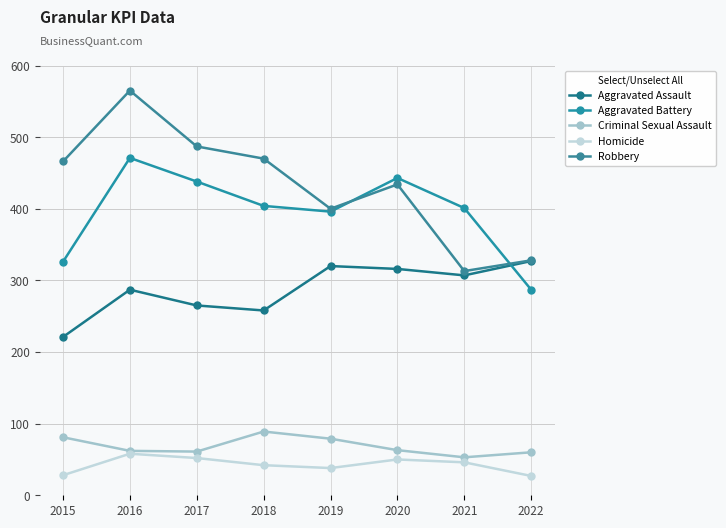

Read the Aggravated Assault value at 2017, to the nearest 50.

250